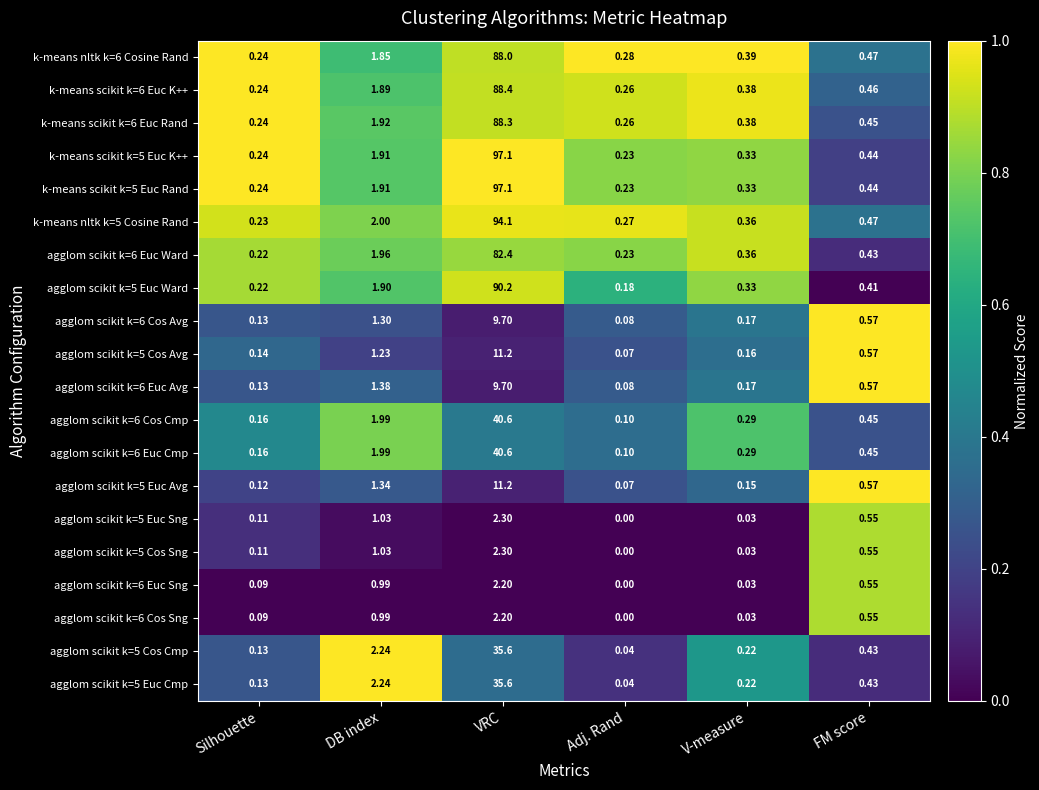

Which label corresponds to the smallest value in the chart?

Adj. Rand